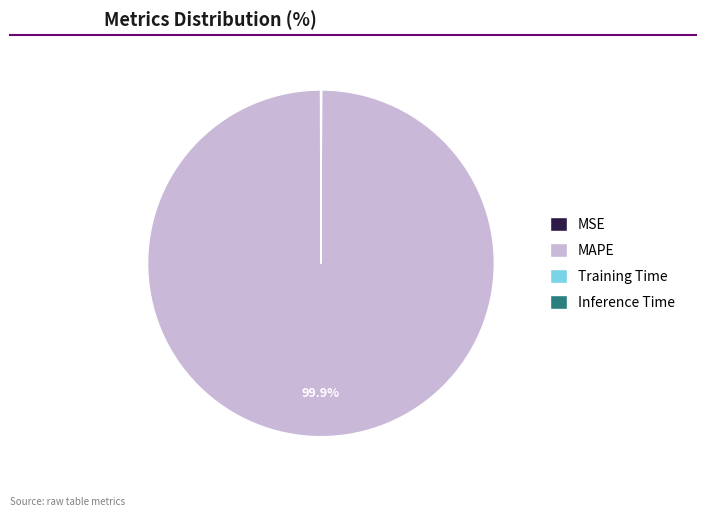

What is the majority slice?

MAPE